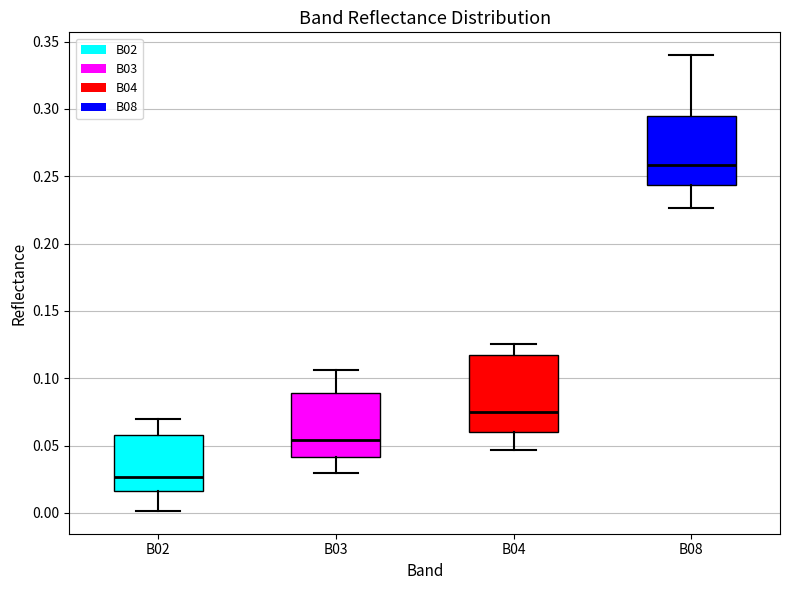

Which box is the tallest, from its lower edge to its upper edge?

B04